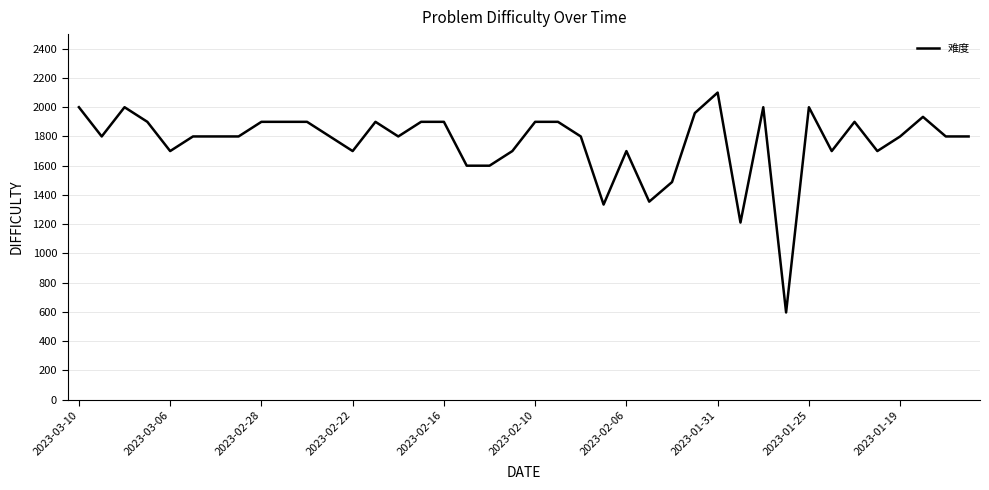

What is the smallest value displayed?

596